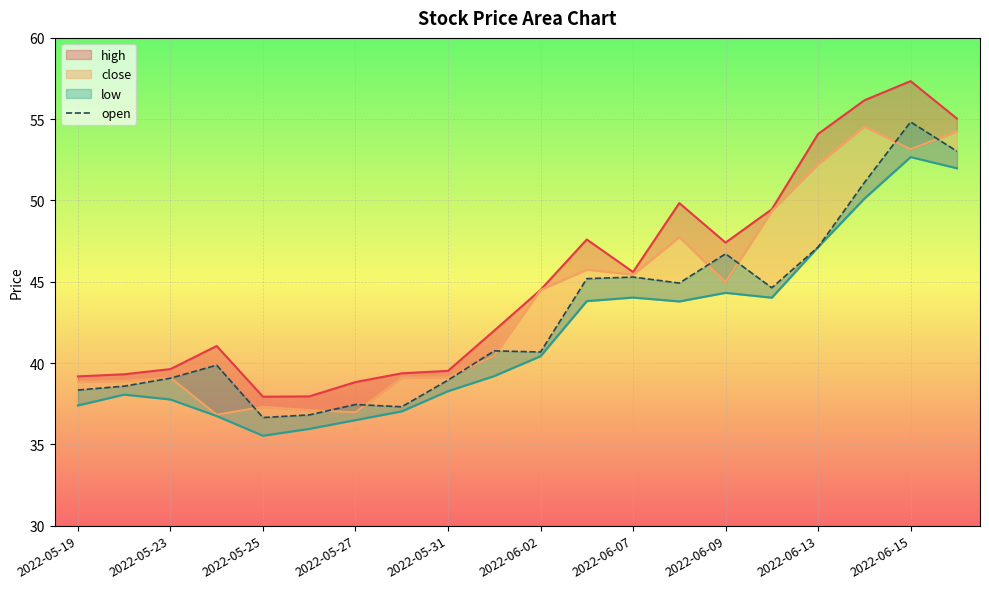

True or false: the data shows 53.0 at 19.

True